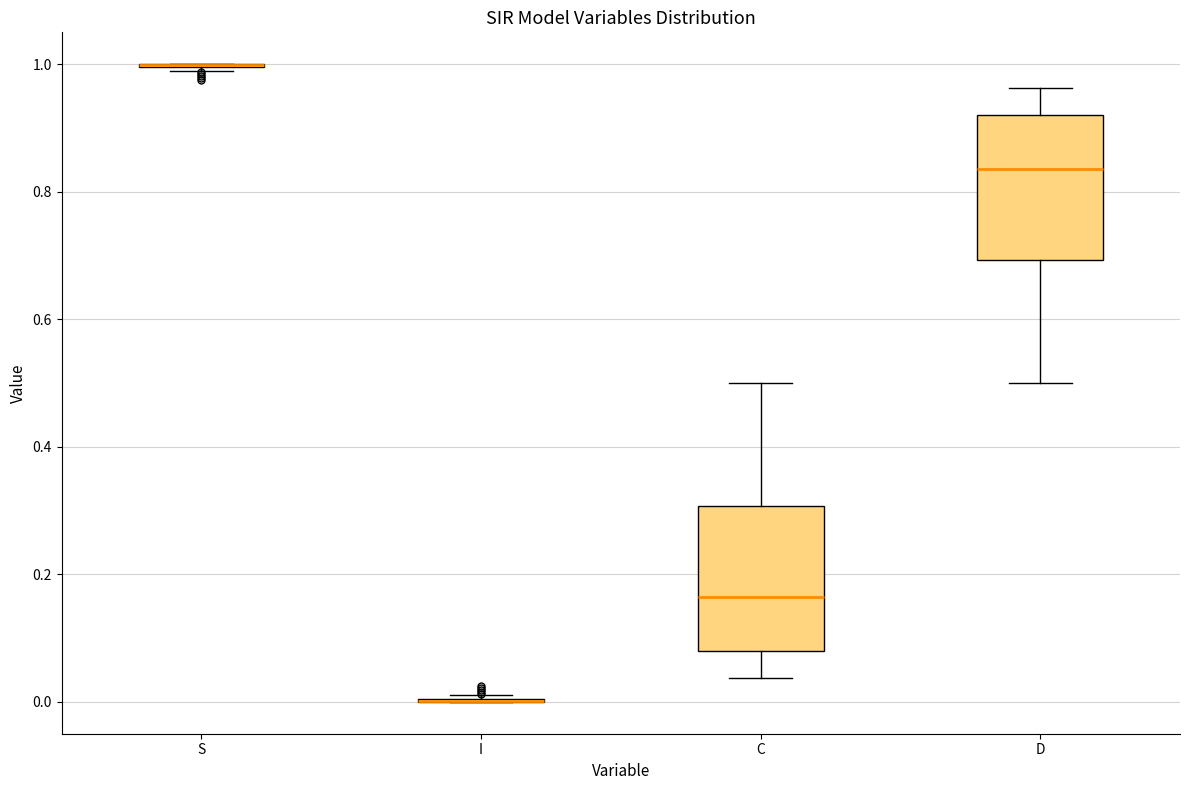

Reading left to right, transcribe this box plot: for each box, give where its median line is, the range the box spans, and where its two whiskers end, as read against the y-axis. The values are not printed on the chart, so give them approximately, as read against the axis.

S: box collapsed to a line at 1.00, whiskers 0.98 to 1.00
I: box collapsed to a line at 0.00, whiskers 0.00 to 0.02
C: median 0.16, box 0.08 to 0.30, whiskers 0.04 to 0.50
D: median 0.84, box 0.70 to 0.92, whiskers 0.50 to 0.96